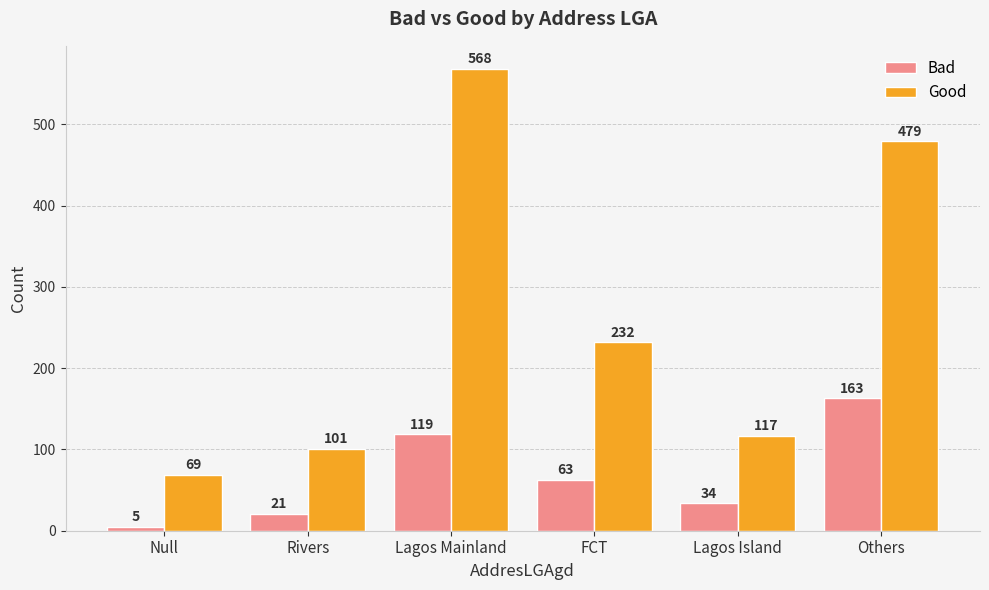

At which category does the chart reach its peak across all series?

Lagos Mainland